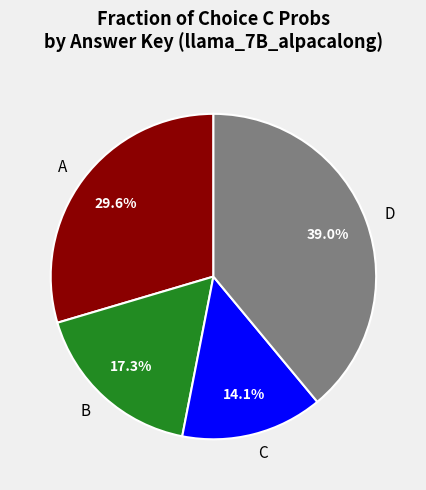

What is the largest slice in the pie chart?

D